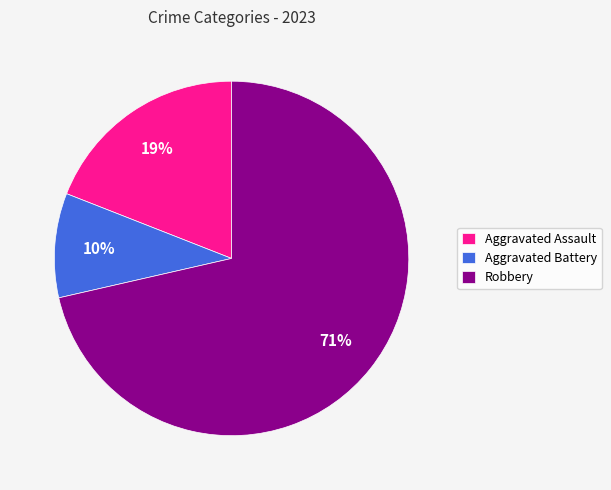

How many segments does this pie chart have?

3